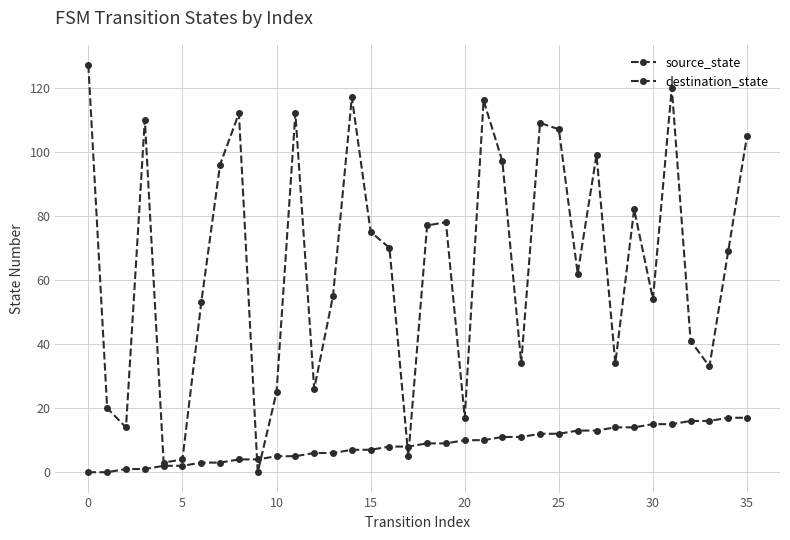

Reading left to right, extract all data points from this chart.

source_state: 0	0	1	1	2	2	3	3	4	4	5	5	6	6	7	7	8	8	9	9	10	10	11	11	12	12	13	13	14	14	15	15	16	16	17	17
destination_state: 127	20	14	110	3	4	53	96	112	0	25	112	26	55	117	75	70	5	77	78	17	116	97	34	109	107	62	99	34	82	54	120	41	33	69	105